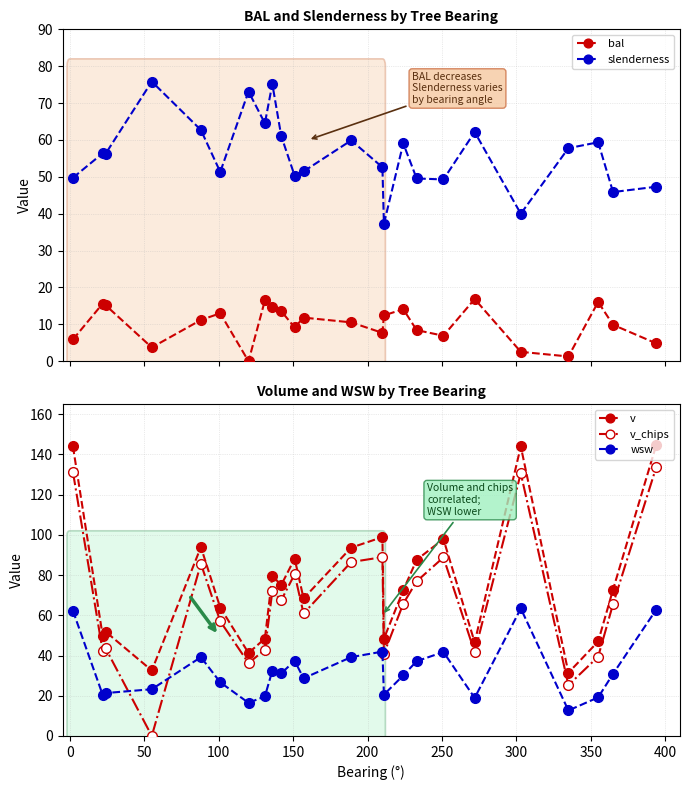

True or false: v has more than 0 points higher than both neighbors.

True